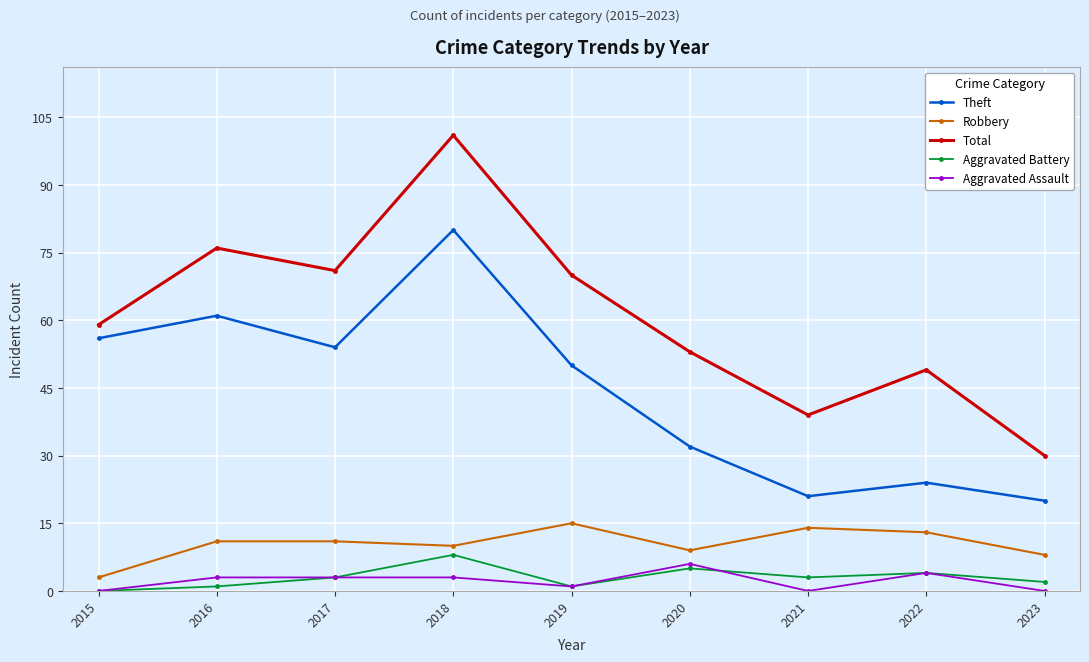

Which series changed the most between 2017 and 2021?

Theft